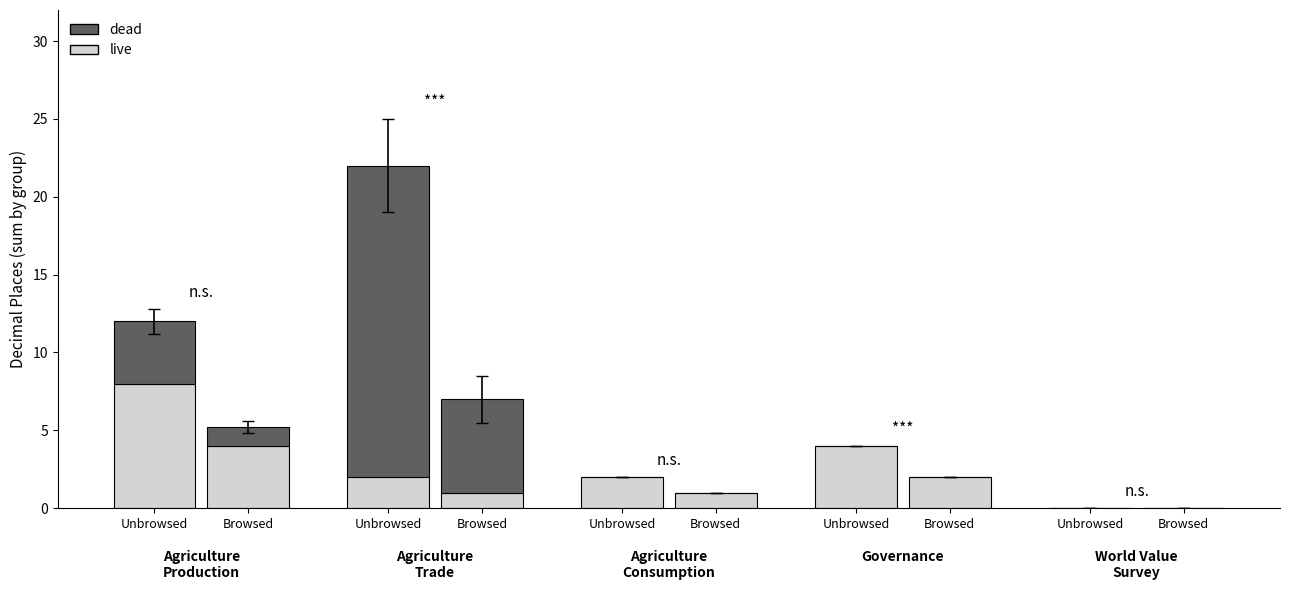

How many bars are there in each group?

2